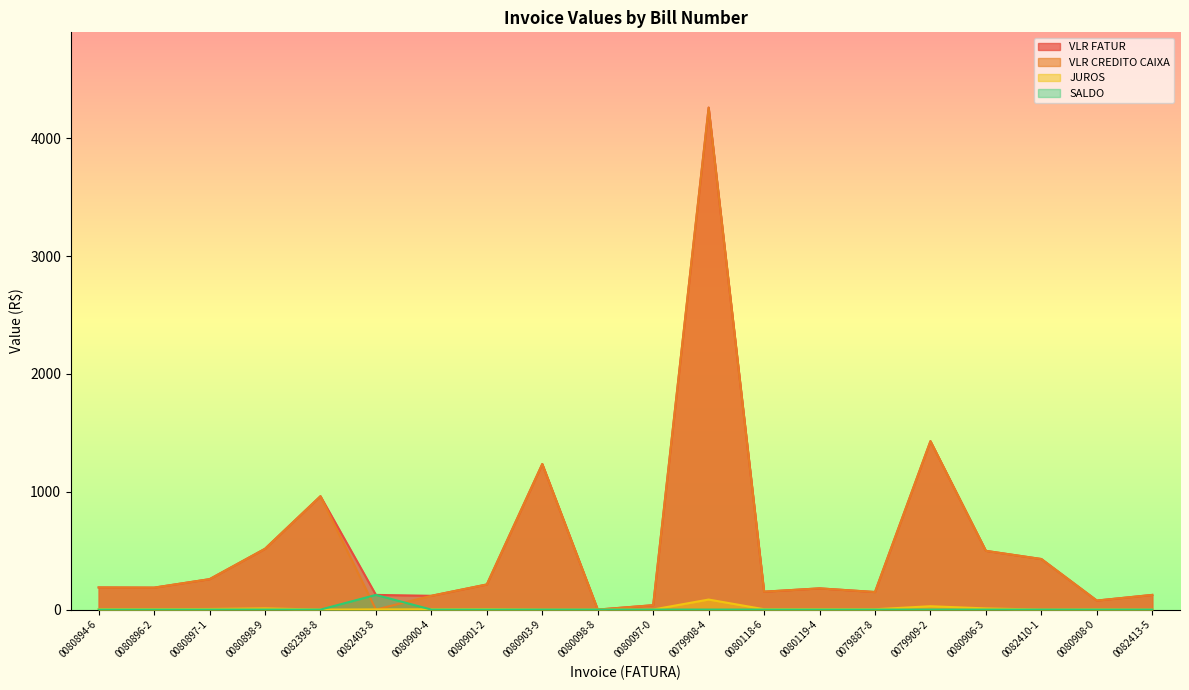

At 0082398-8, list the series in order from largest to smallest.

VLR FATUR, VLR CREDITO CAIXA, JUROS, SALDO